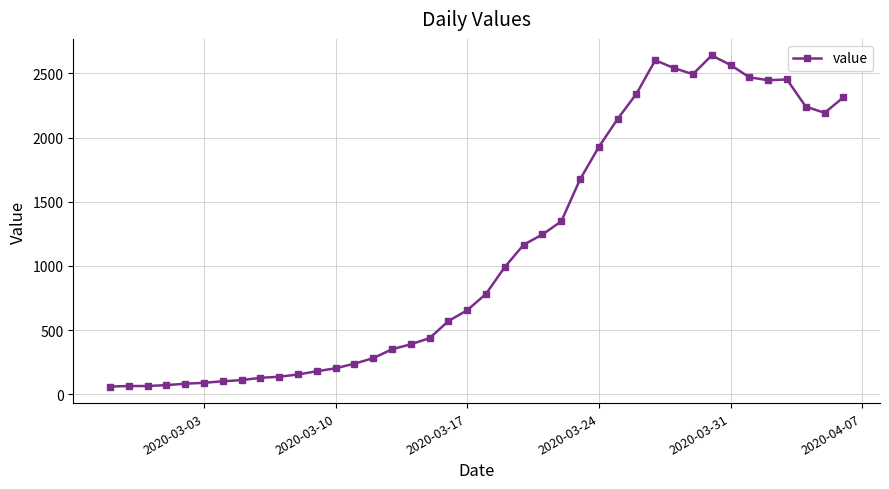

What is the value of the 12th point from the left?

180